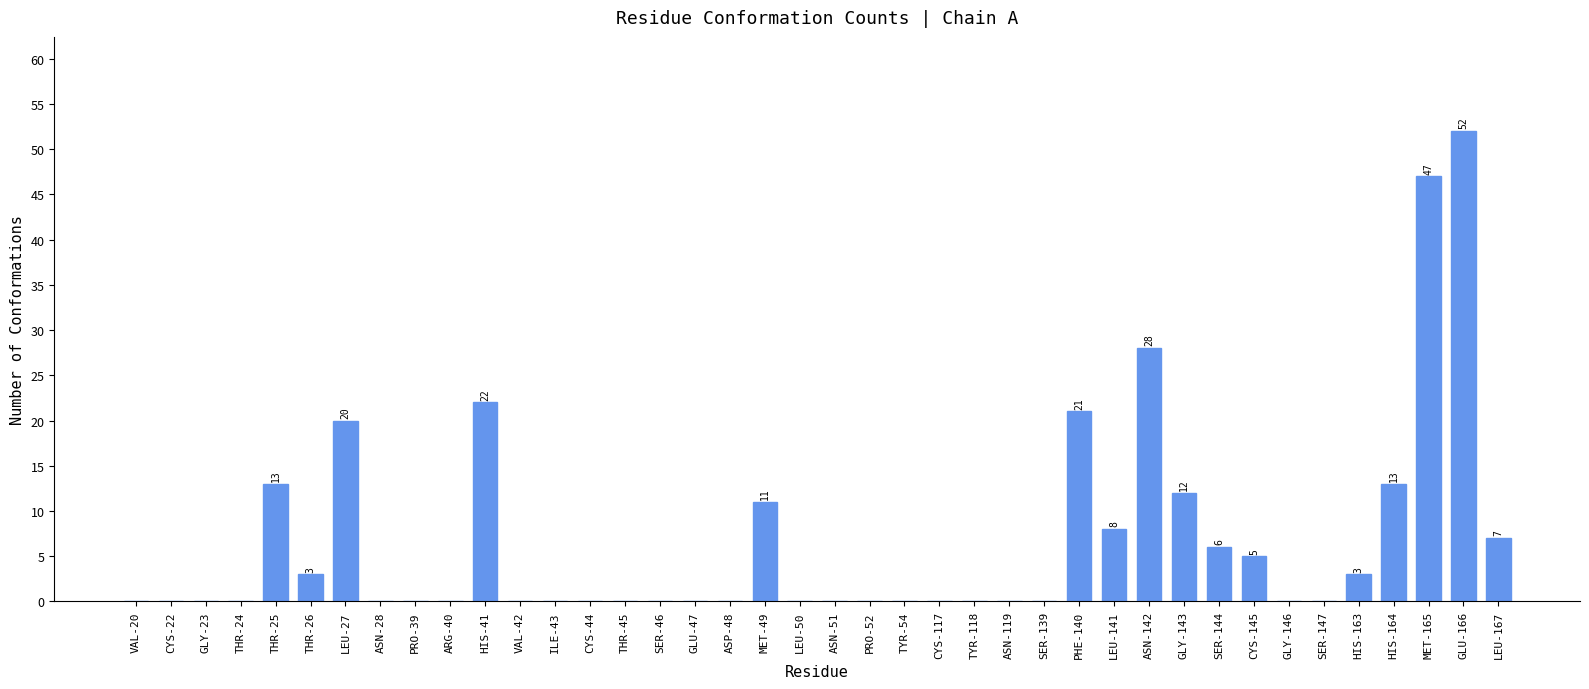

Reading left to right, extract all data points from this chart.

VAL-20=0	CYS-22=0	GLY-23=0	THR-24=0	THR-25=13	THR-26=3	LEU-27=20	ASN-28=0	PRO-39=0	ARG-40=0	HIS-41=22	VAL-42=0	ILE-43=0	CYS-44=0	THR-45=0	SER-46=0	GLU-47=0	ASP-48=0	MET-49=11	LEU-50=0	ASN-51=0	PRO-52=0	TYR-54=0	CYS-117=0	TYR-118=0	ASN-119=0	SER-139=0	PHE-140=21	LEU-141=8	ASN-142=28	GLY-143=12	SER-144=6	CYS-145=5	GLY-146=0	SER-147=0	HIS-163=3	HIS-164=13	MET-165=47	GLU-166=52	LEU-167=7